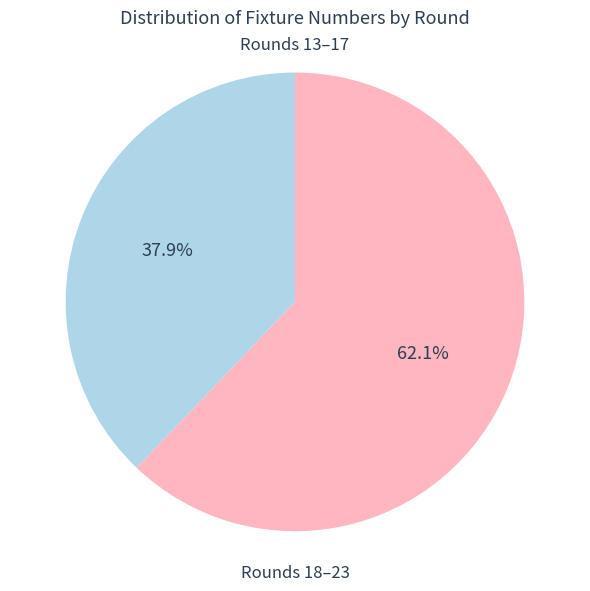

How many segments does this pie chart have?

2